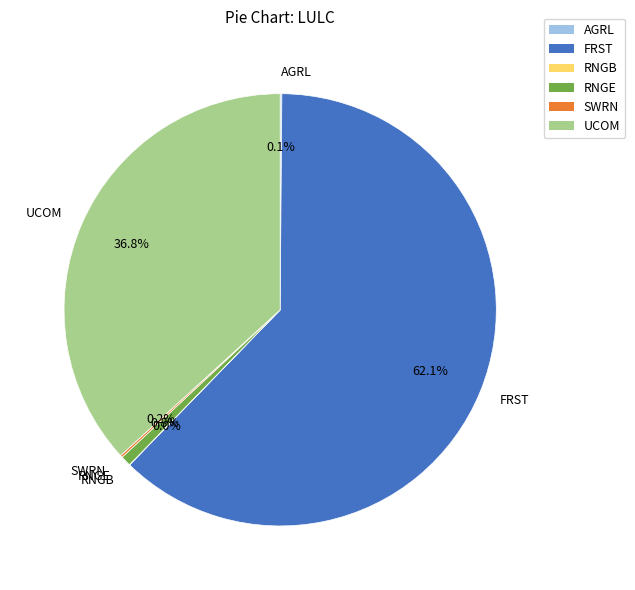

Which category has the biggest portion of the pie?

FRST